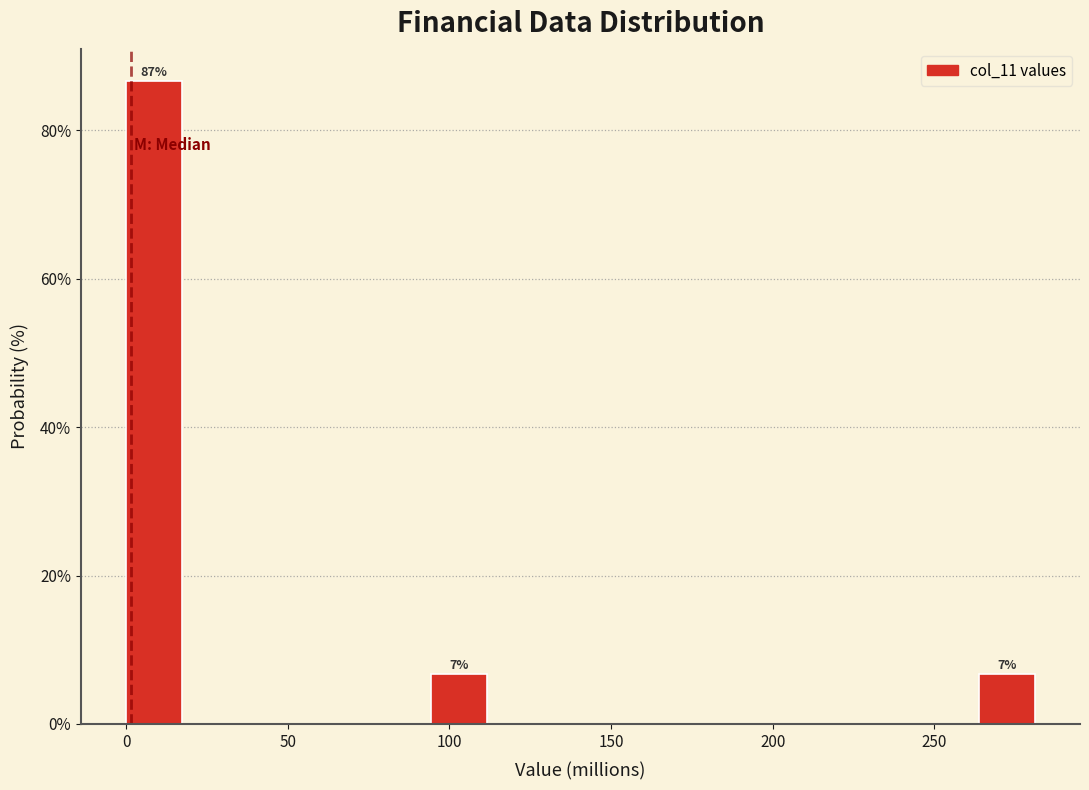

Around what value on the x-axis is the tallest bar? Give the approximate position of its centre, as read against the axis.

10